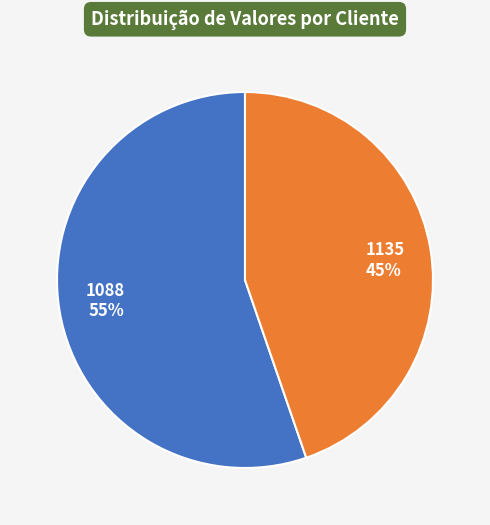

To the nearest percent, what is the average slice percentage?

50%